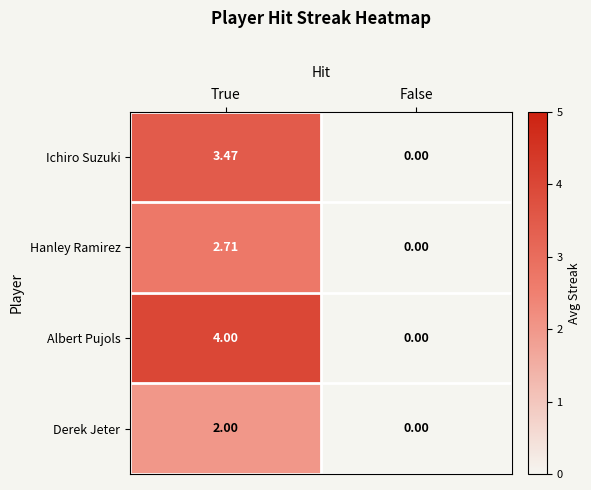

List the labels in order of Hanley Ramirez value, smallest first.

False, True